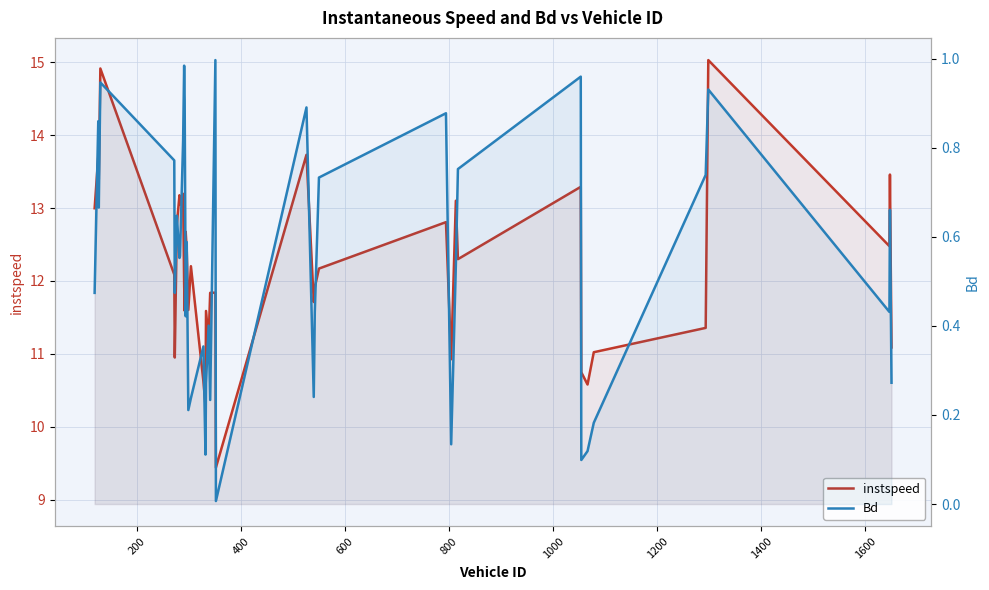

Is the value of Bd at 20 greater than the value of instspeed at 0?

No